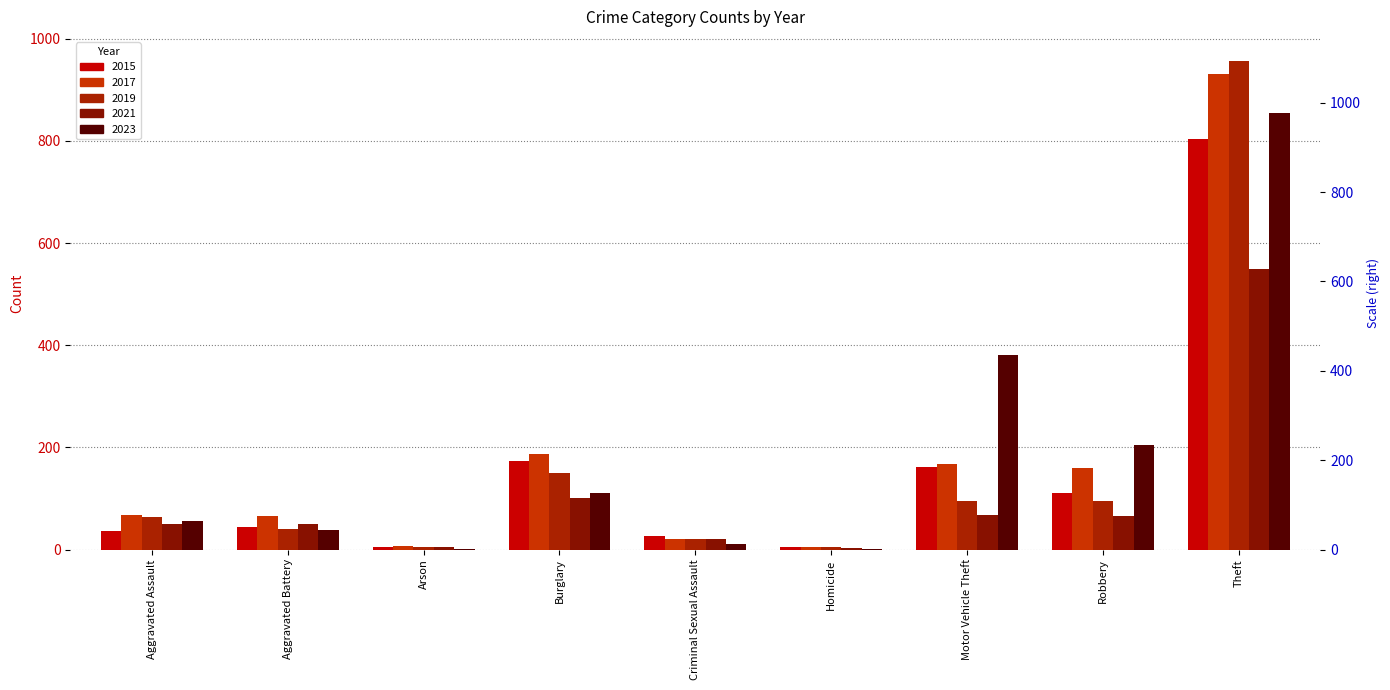

Rank the series by their maximum value, from highest to lowest.

2019, 2017, 2023, 2015, 2021